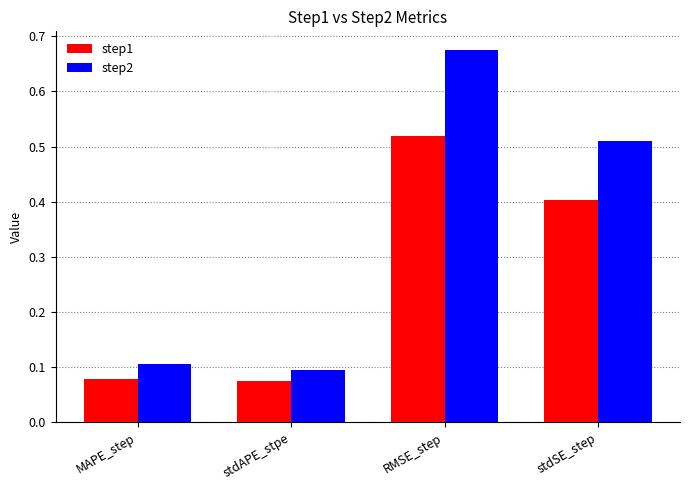

What is the total value across all series at stdSE_step?

0.9